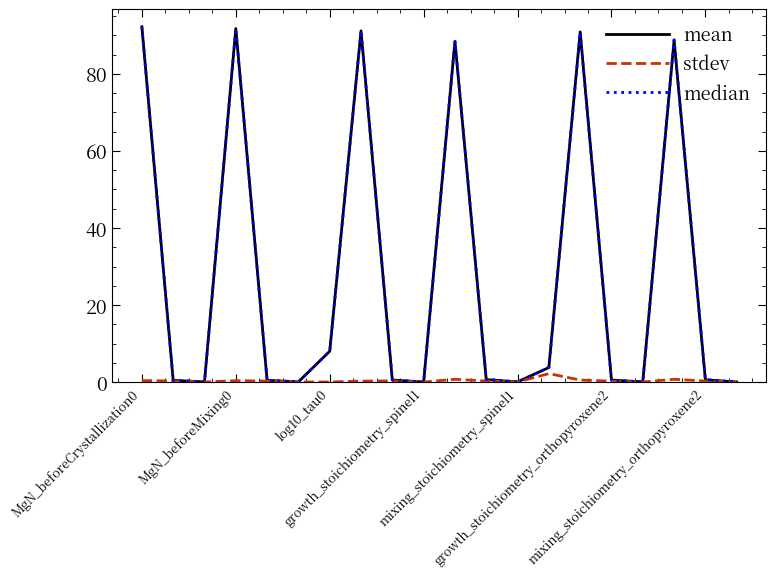

What is the greatest value displayed?

92.2